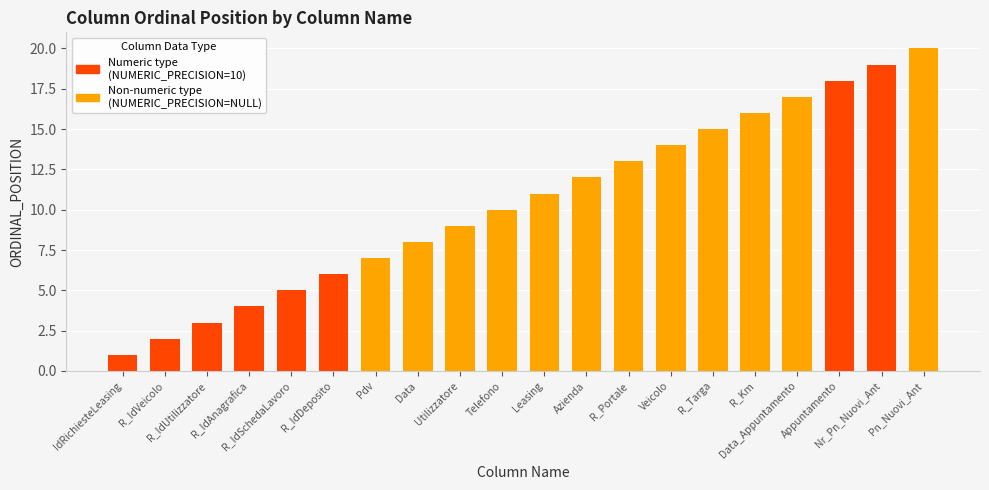

What is the sum of the values at R_IdDeposito and R_IdSchedaLavoro?

11